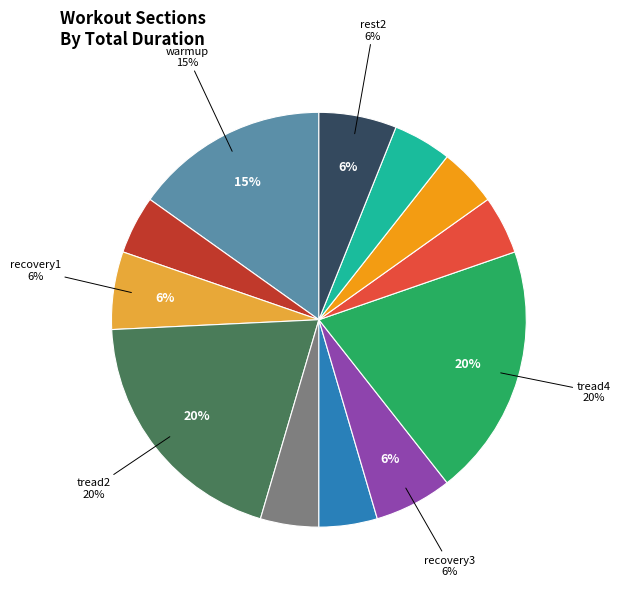

To the nearest percent, what is the difference between the largest and smallest slice percentages?

15%